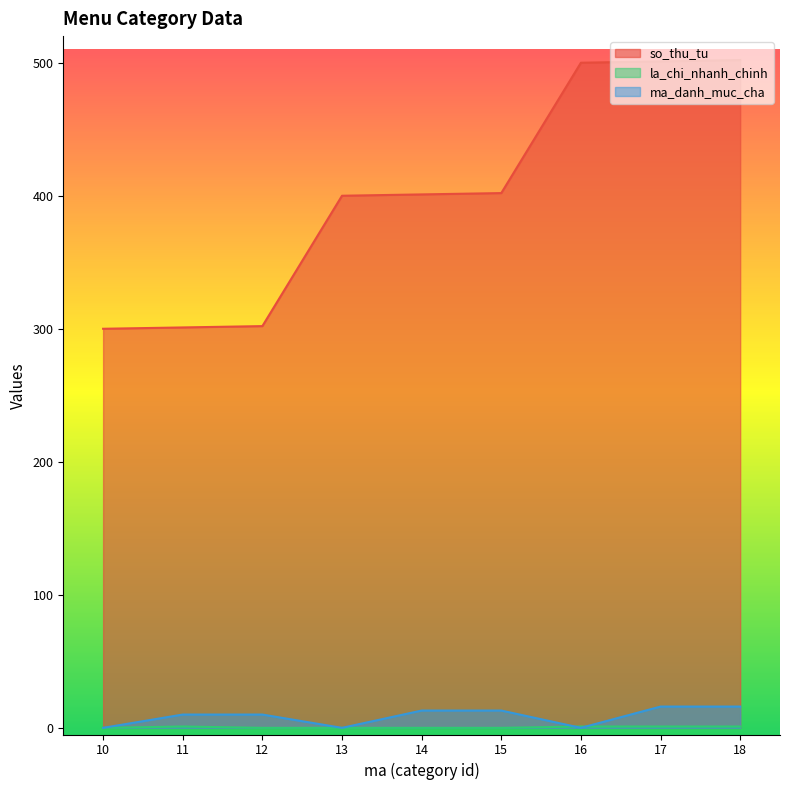

After their last crossing, which series has the higher values: la_chi_nhanh_chinh or ma_danh_muc_cha?

ma_danh_muc_cha